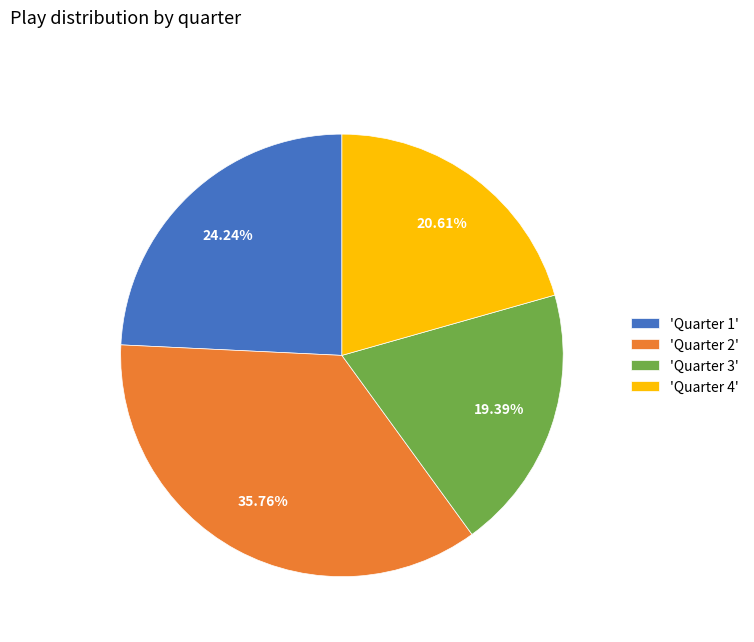

How many slices are in this pie chart?

4